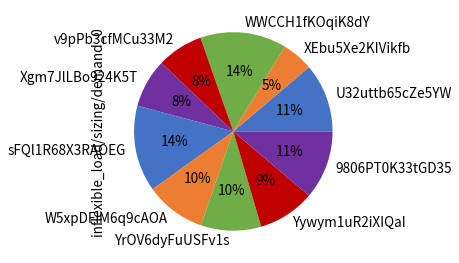

Is YrOV6dyFuUSFv1s the majority of the pie?

No